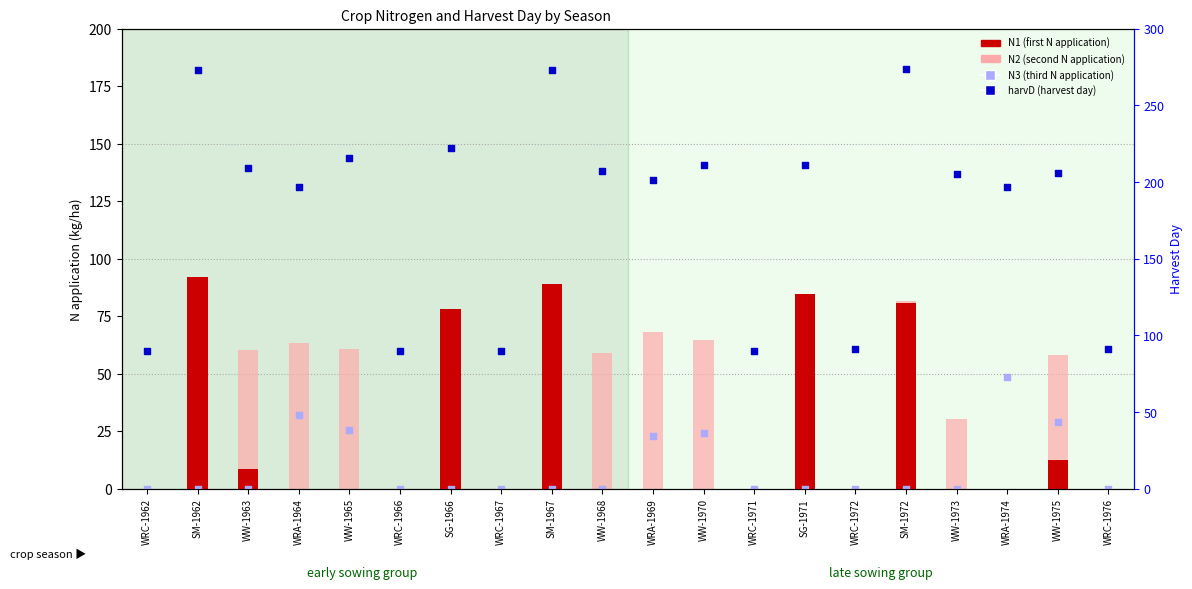

What are all the series names shown in the legend?

N1 (first N application), N2 (second N application), N3 (third N application), harvD (harvest day)